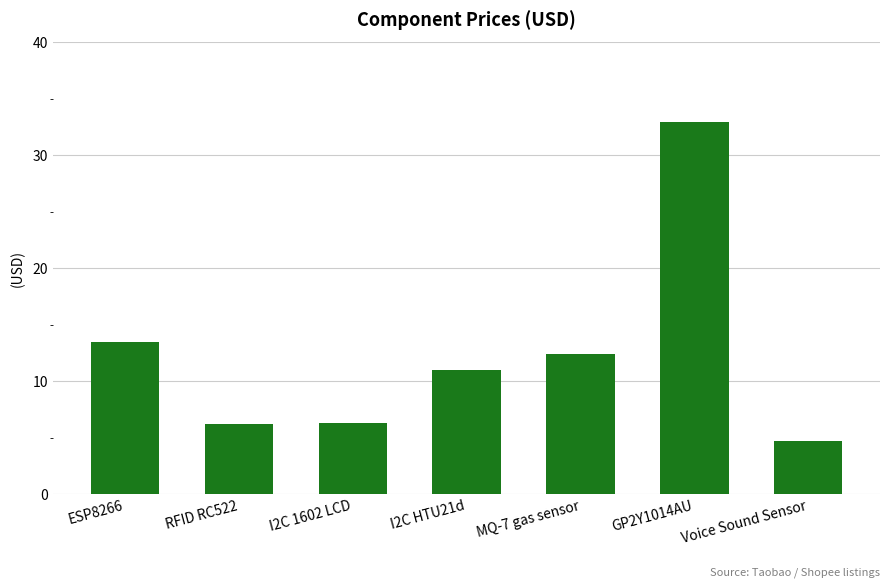

What is the maximum value shown in the chart?

33.0